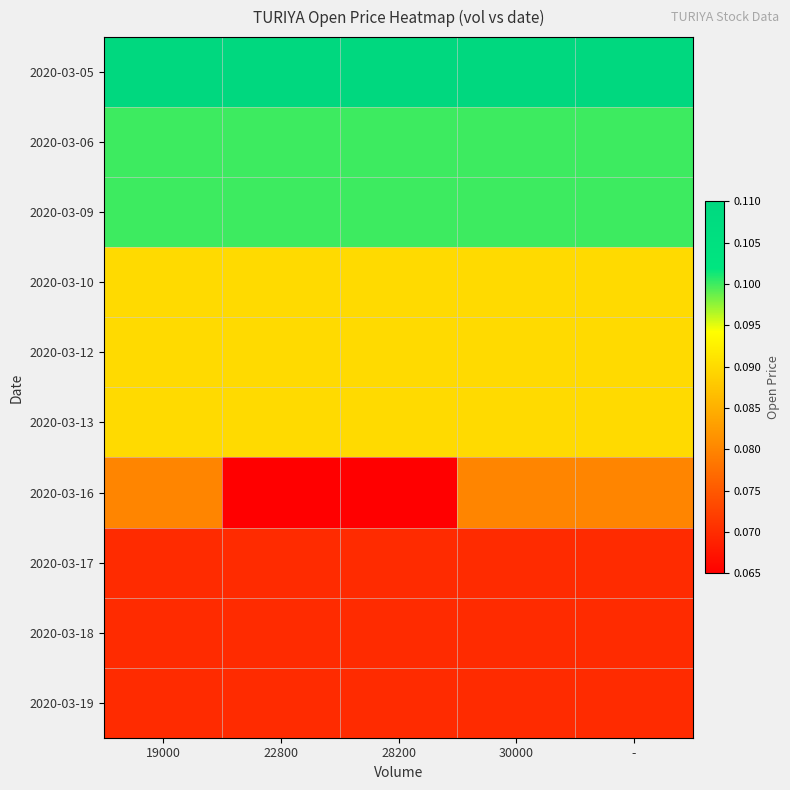

At how many categories does at least one series exceed 0?

5